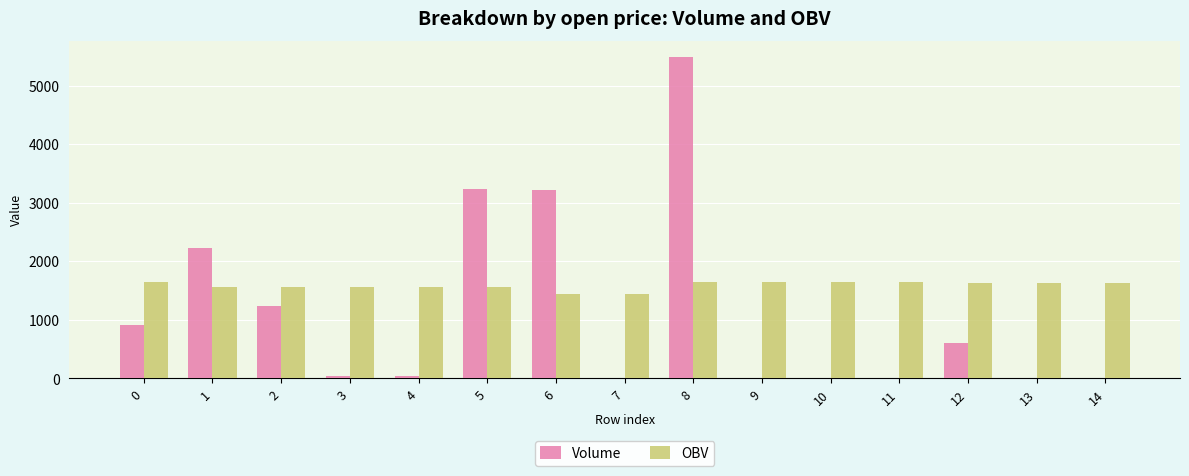

At which category is the sum across all series the highest?

8